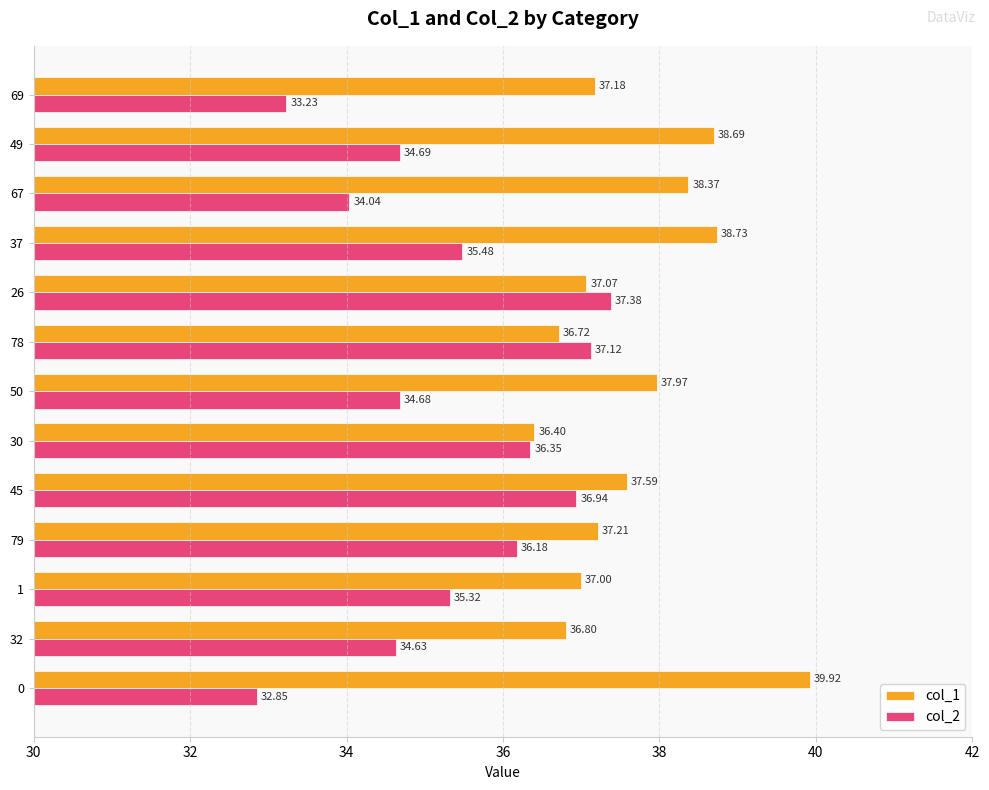

Which series has the largest range (max minus min)?

col_2